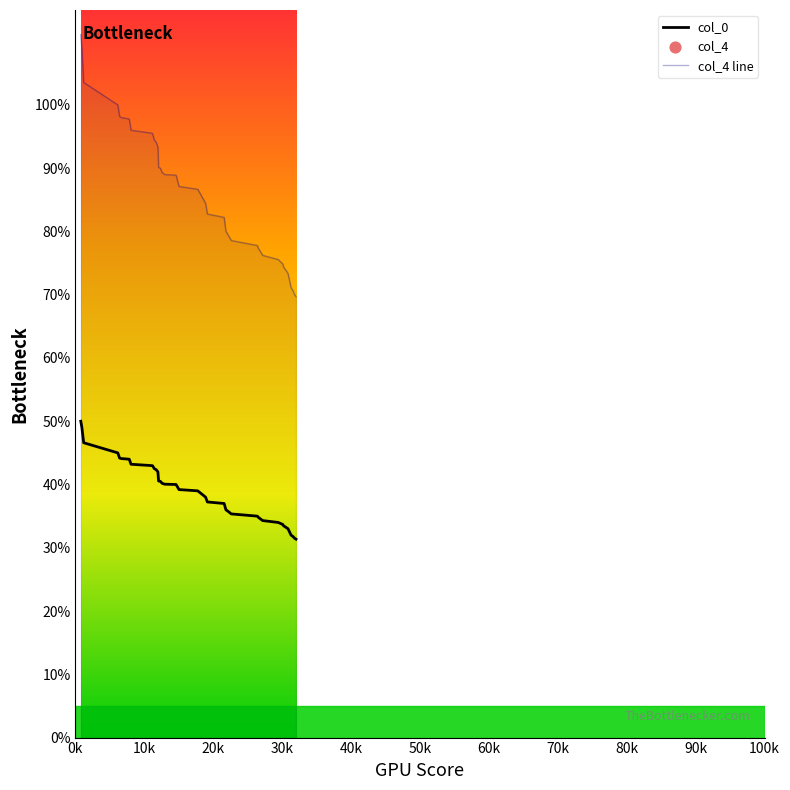

Which series has the largest total across all categories?

col_4 line